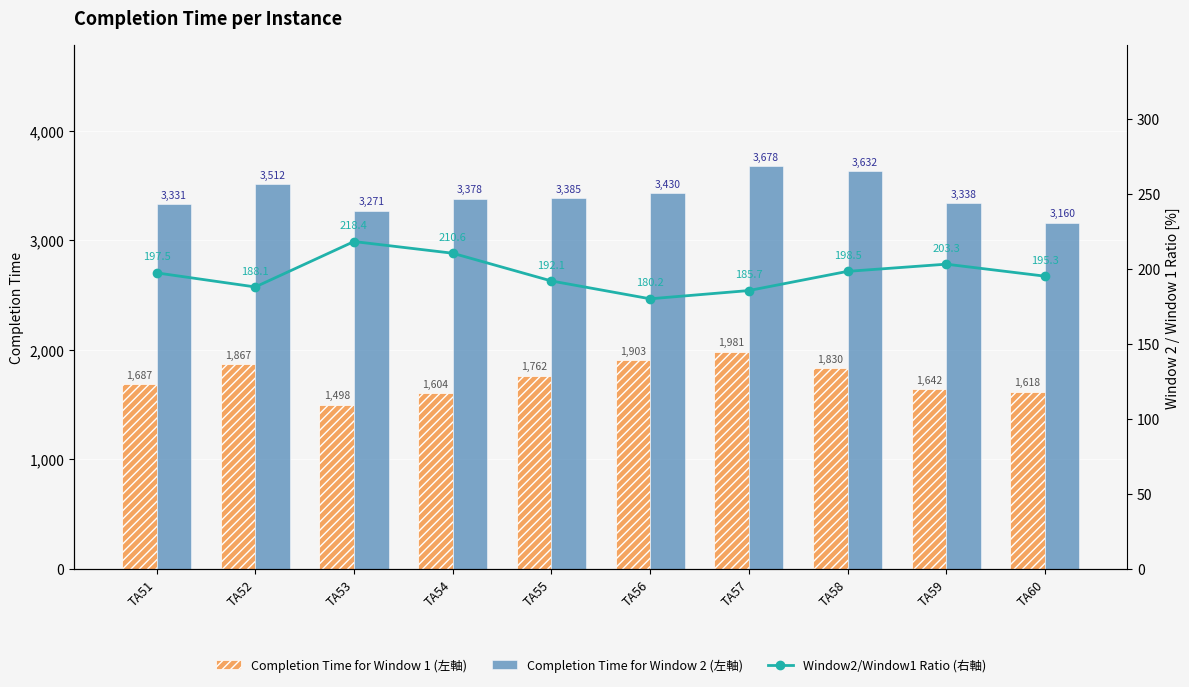

How many categories are shown in the chart?

10